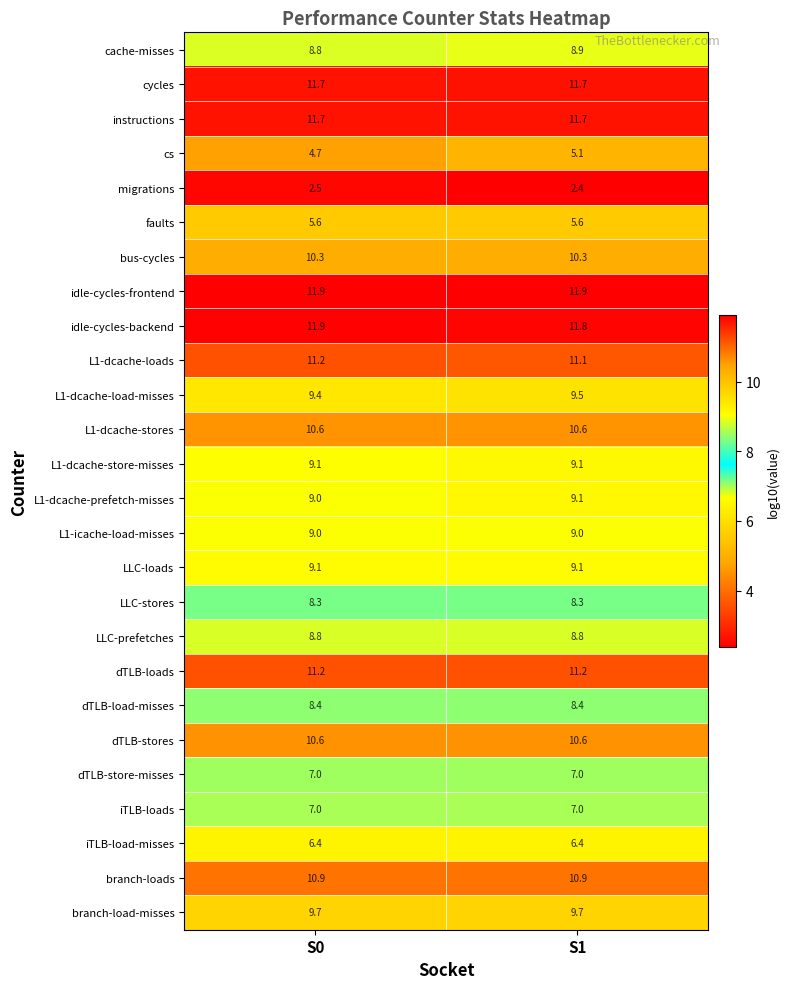

Which label corresponds to the smallest value in the chart?

S1